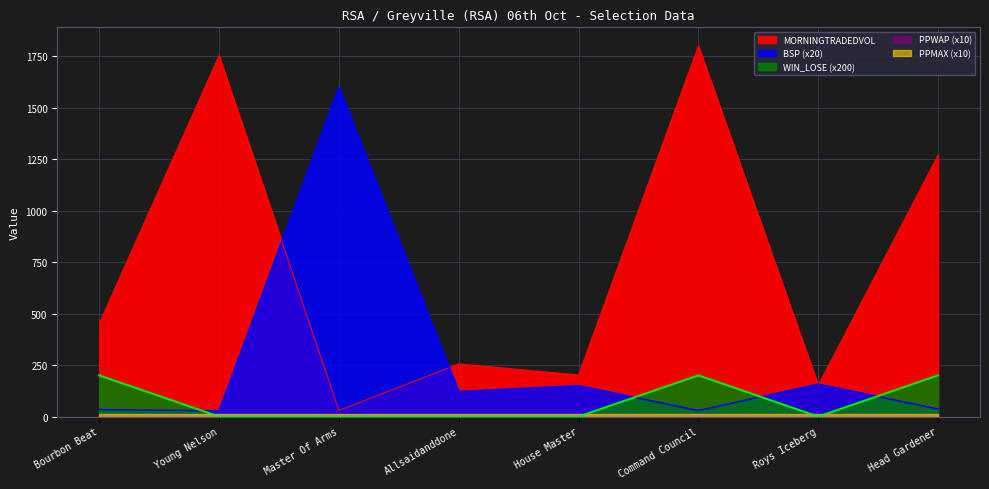

Which series ends up on top after the final intersection of WIN_LOSE and BSP?

WIN_LOSE